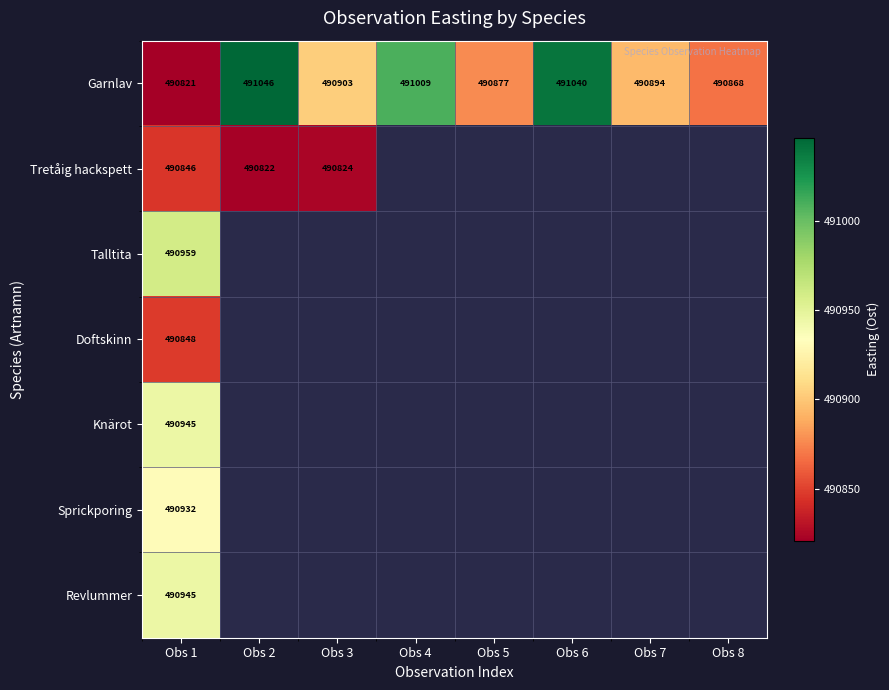

Is the value of Garnlav at Obs 7 greater than the value of Tretåig hackspett at Obs 1?

Yes